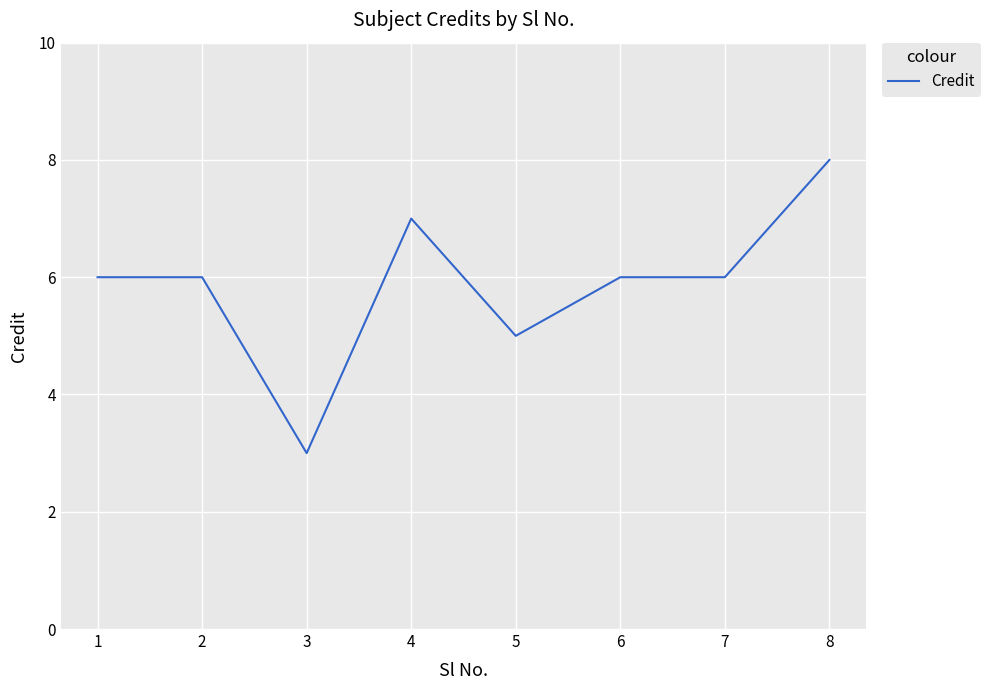

Between 5 and 4, which is larger?

4